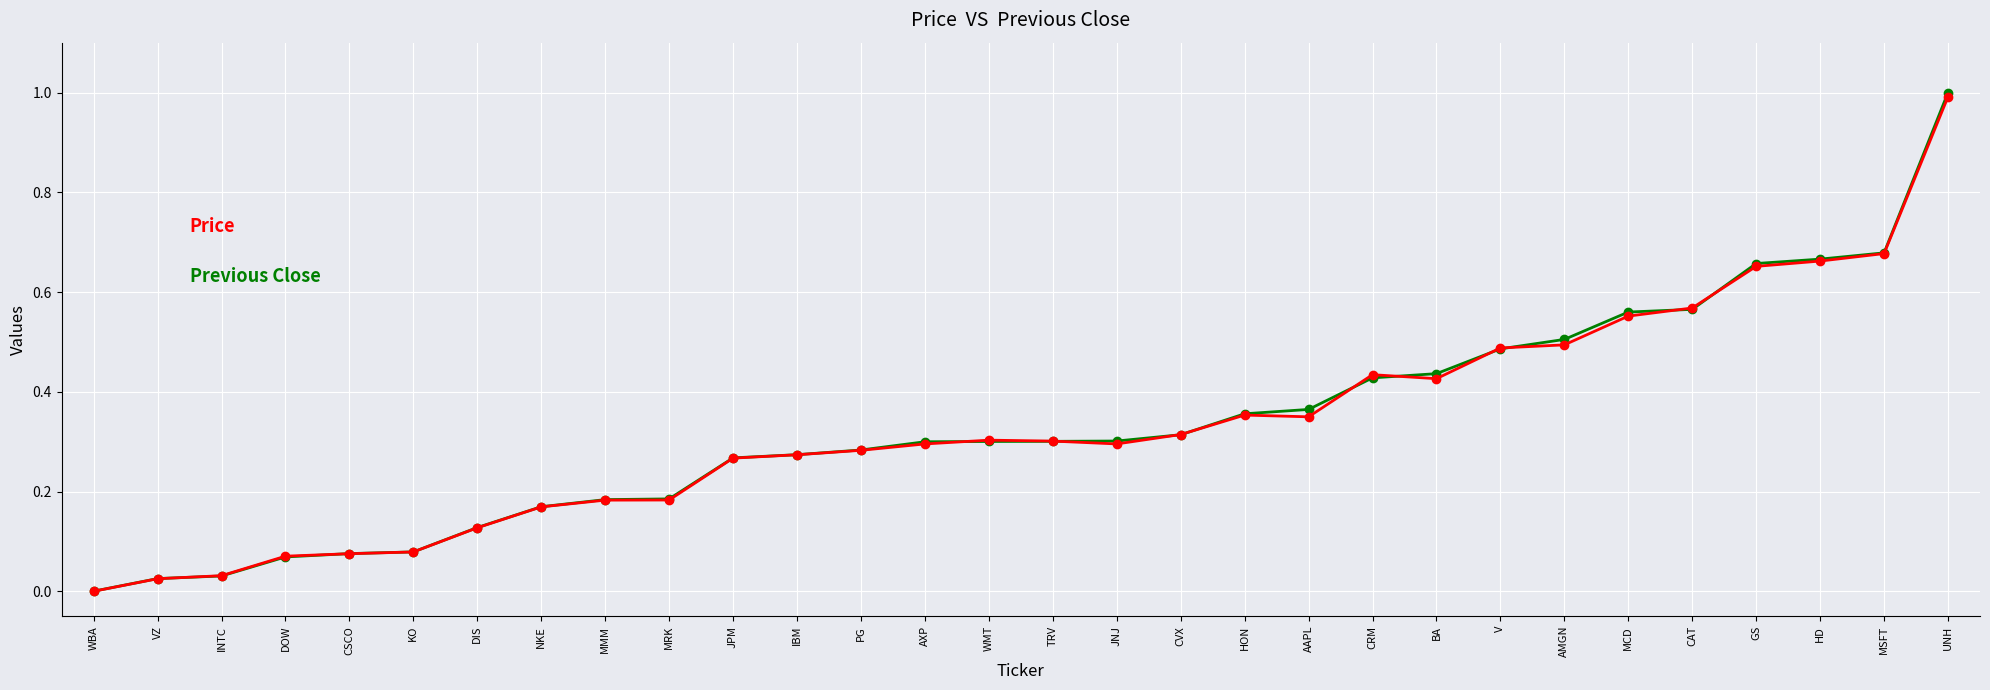

What is the label of the 12th point from the left?

IBM